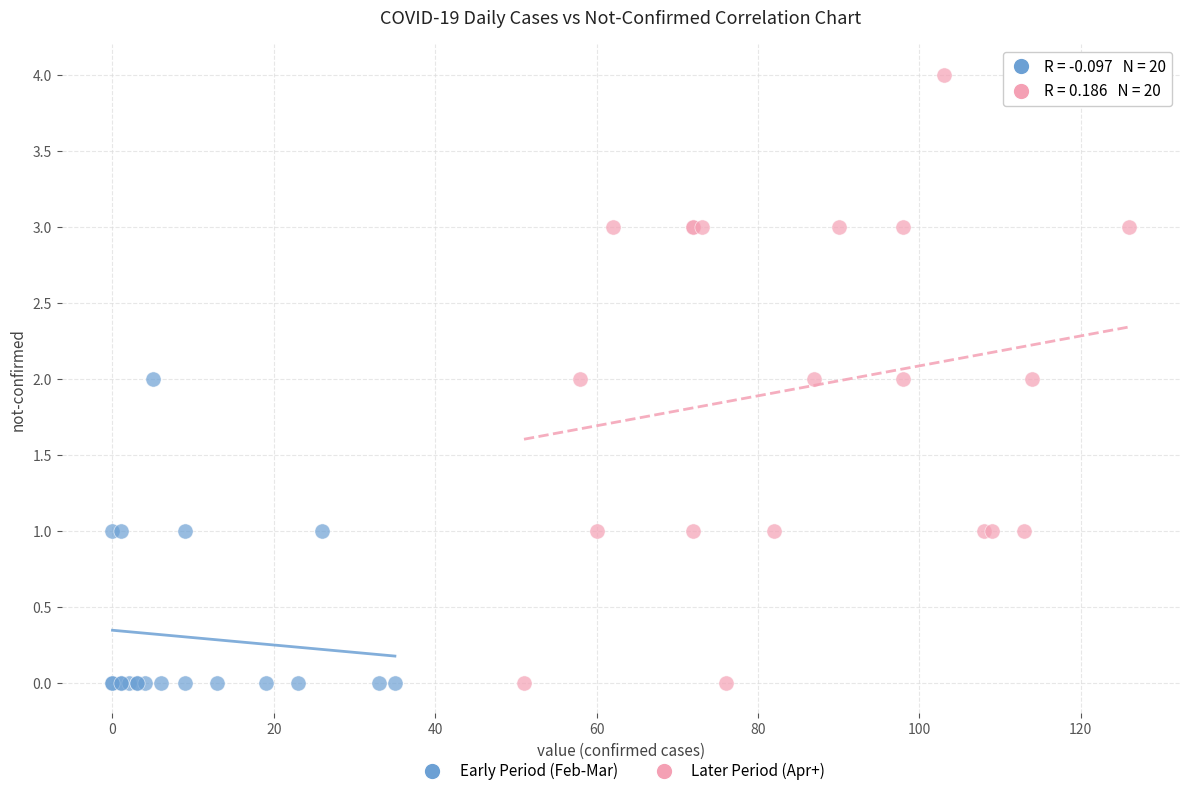

What are all the series names shown in the legend?

Early Period (Feb-Mar), Later Period (Apr+)